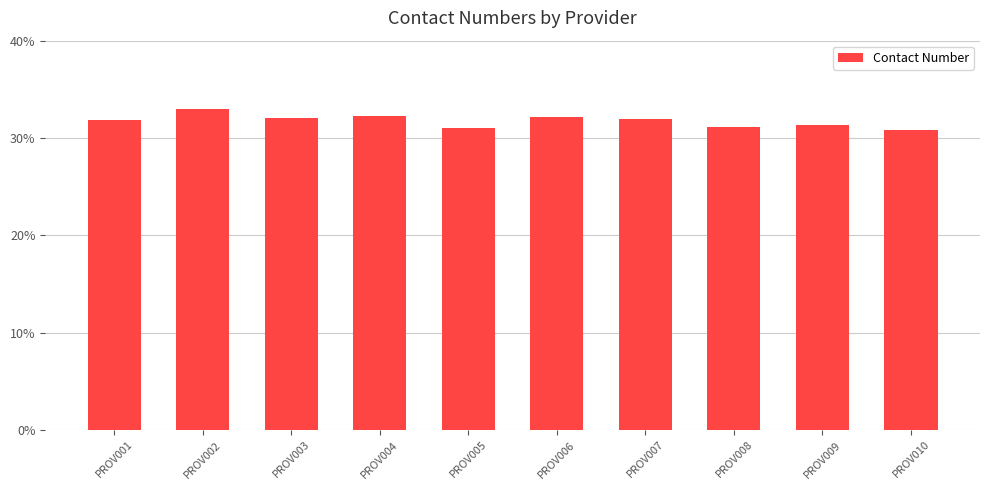

The chart shows a value of 32.0 at PROV003. True or false?

True